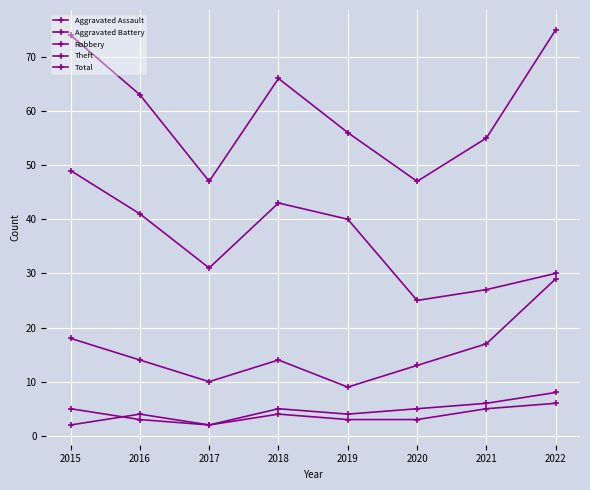

How many data points in Aggravated Assault are less than 4?

4